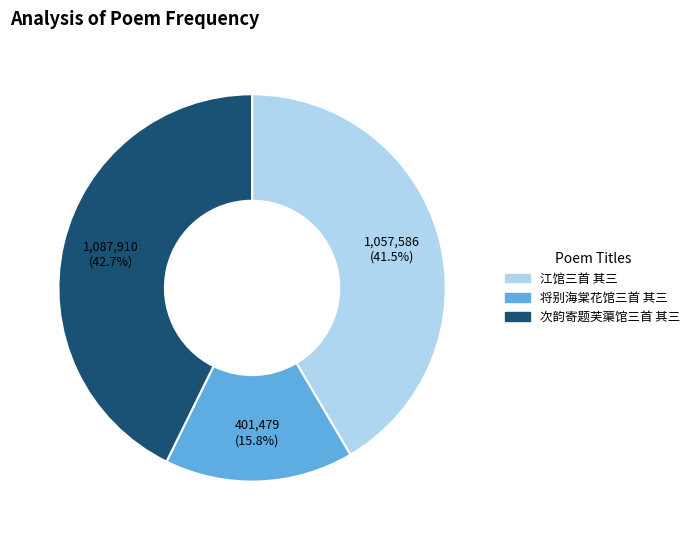

Which category has the smallest portion of the pie?

将别海棠花馆三首 其三